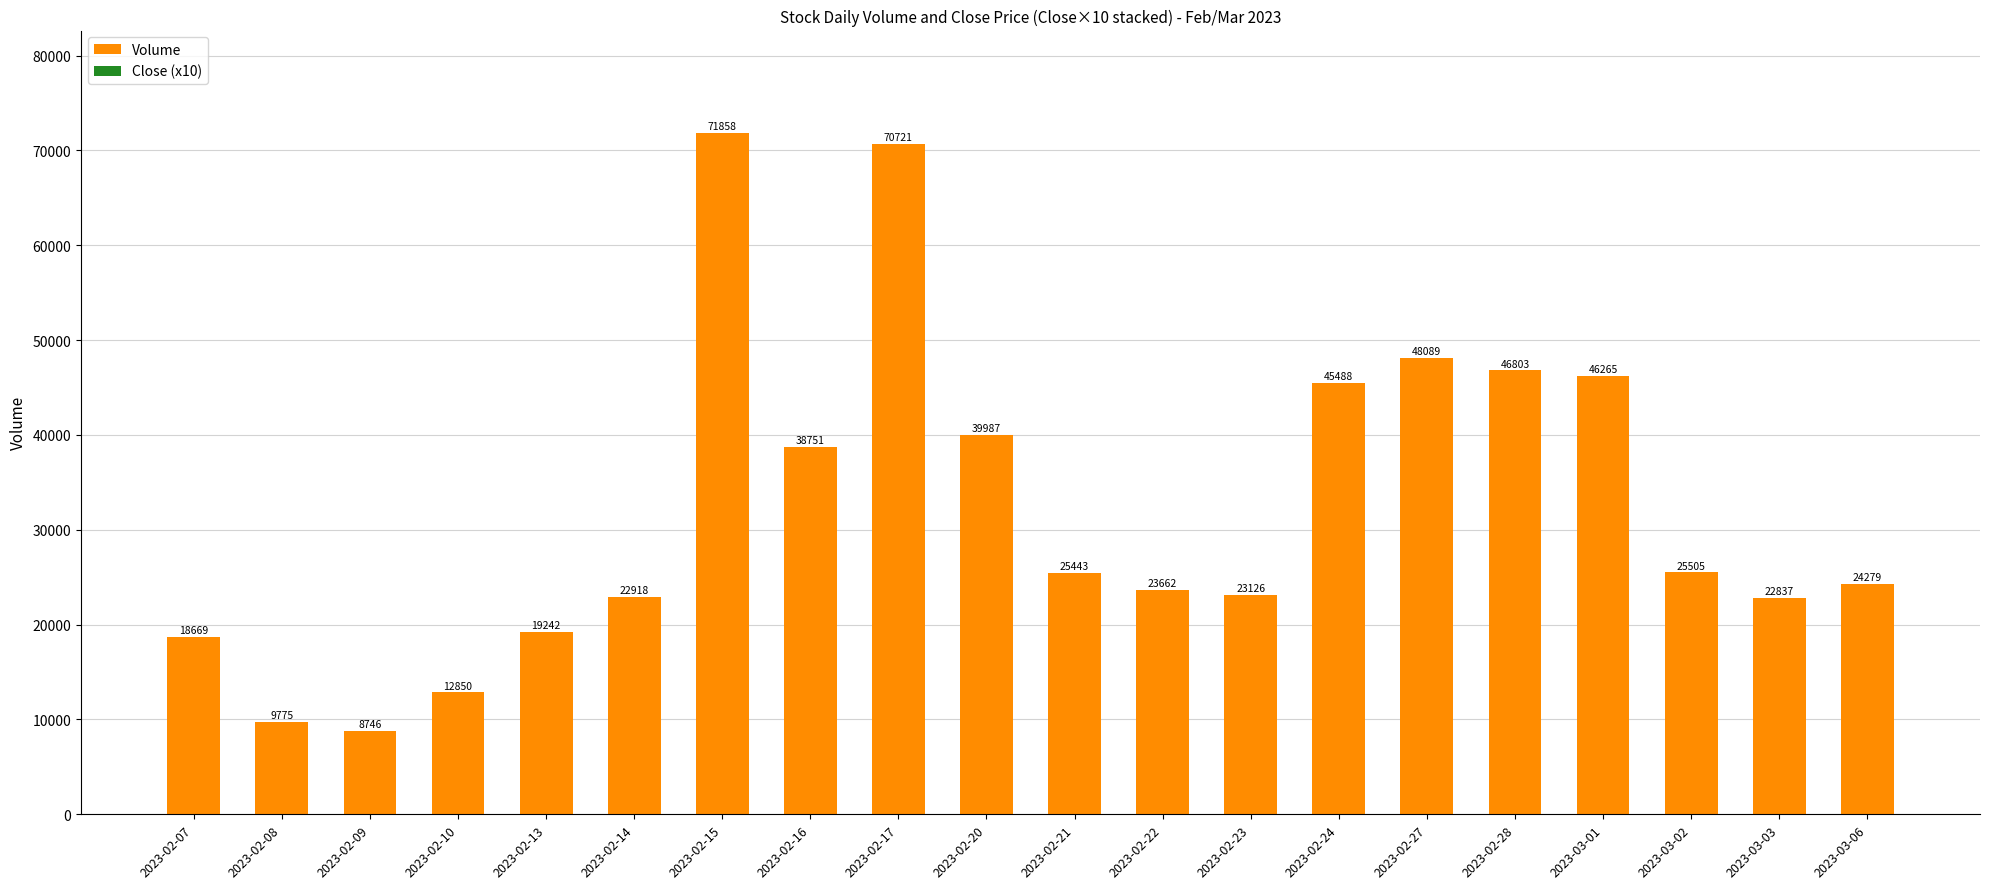

Which has a higher value, 2023-02-07 or 2023-02-23?

2023-02-23